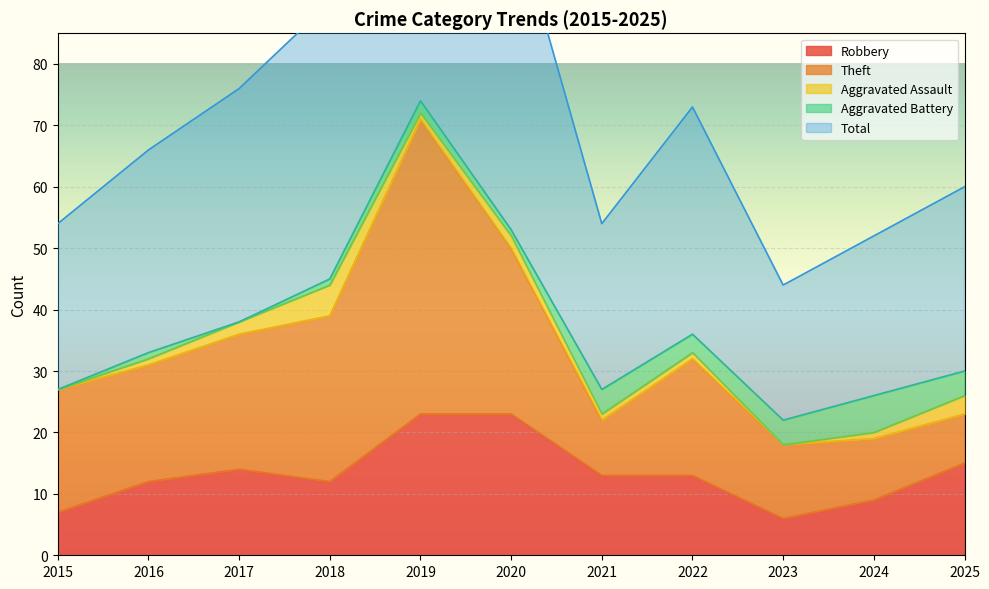

Reading left to right, extract all data points from this chart.

Robbery: 2015=7	2016=12	2017=14	2018=12	2019=23	2020=23	2021=13	2022=13	2023=6	2024=9	2025=15
Theft: 2015=20	2016=19	2017=22	2018=27	2019=48	2020=27	2021=9	2022=19	2023=12	2024=10	2025=8
Aggravated Assault: 2015=0	2016=1	2017=2	2018=5	2019=1	2020=2	2021=1	2022=1	2023=0	2024=1	2025=3
Aggravated Battery: 2015=0	2016=1	2017=0	2018=1	2019=2	2020=1	2021=4	2022=3	2023=4	2024=6	2025=4
Total: 2015=27	2016=33	2017=38	2018=45	2019=75	2020=53	2021=27	2022=37	2023=22	2024=26	2025=30